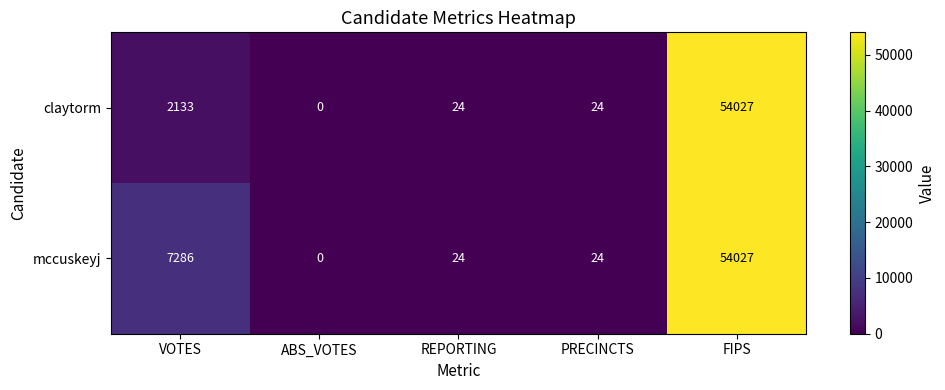

Reading right to left, transcribe all the data shown in this chart.

claytorm: FIPS=54027	PRECINCTS=24	REPORTING=24	ABS_VOTES=0	VOTES=2133
mccuskeyj: FIPS=54027	PRECINCTS=24	REPORTING=24	ABS_VOTES=0	VOTES=7286